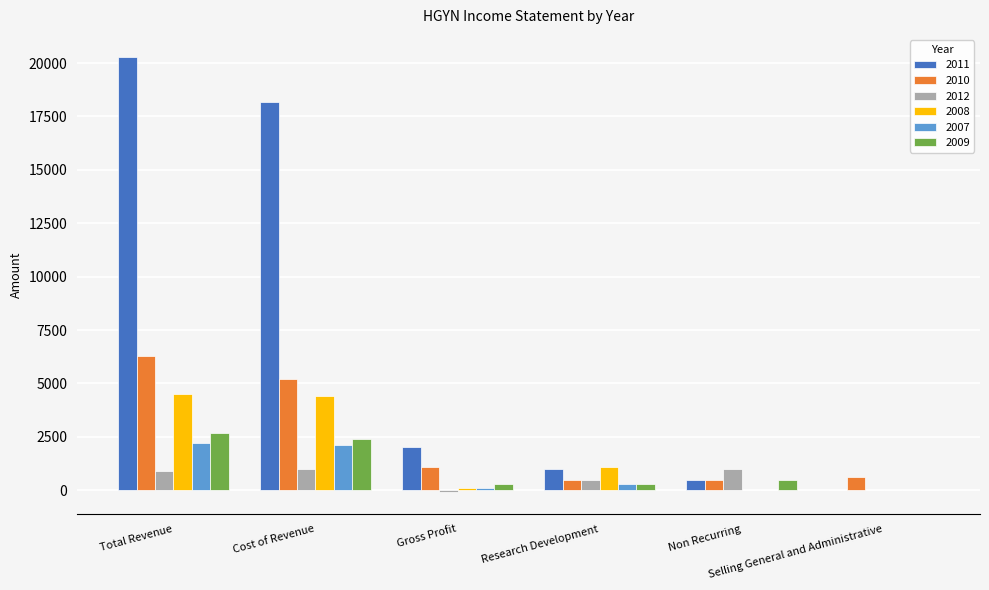

At which category is the sum across all series the highest?

Total Revenue